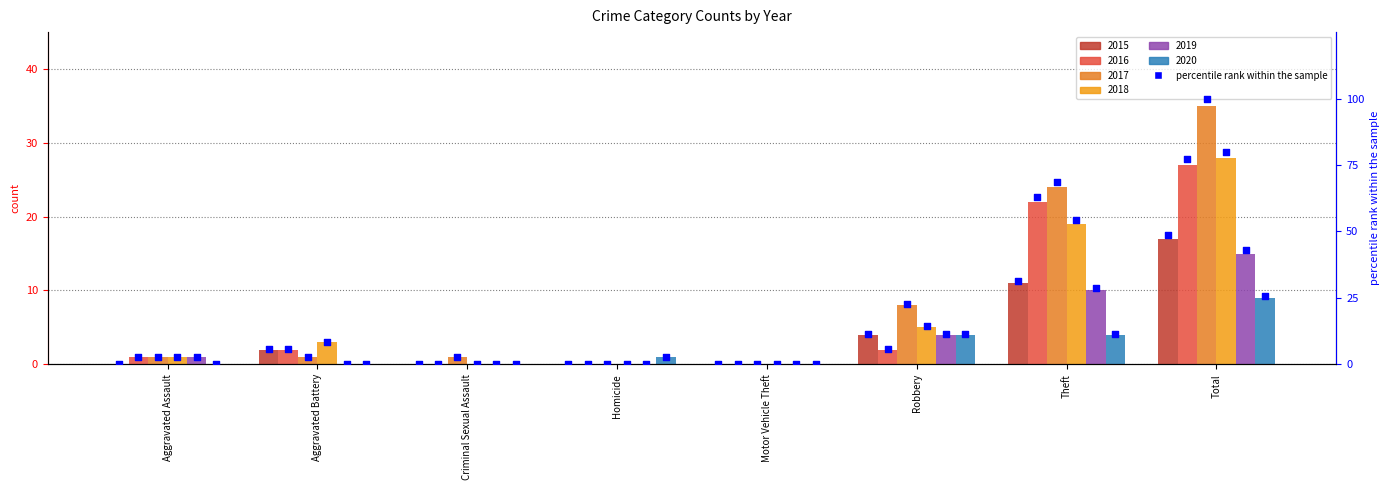

Between Total and Theft, which is larger?

Total